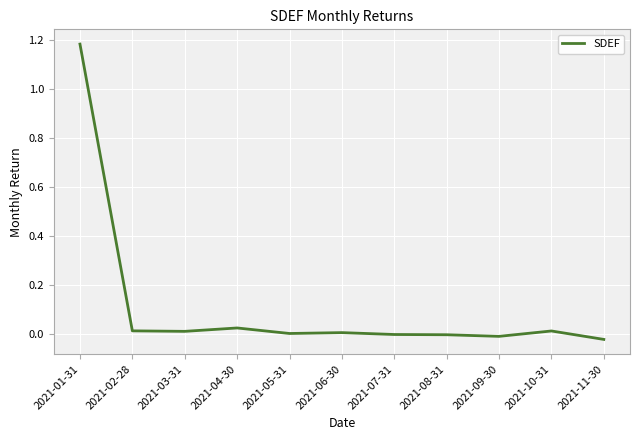

The value at 2021-07-31 is -0.0. True or false?

True